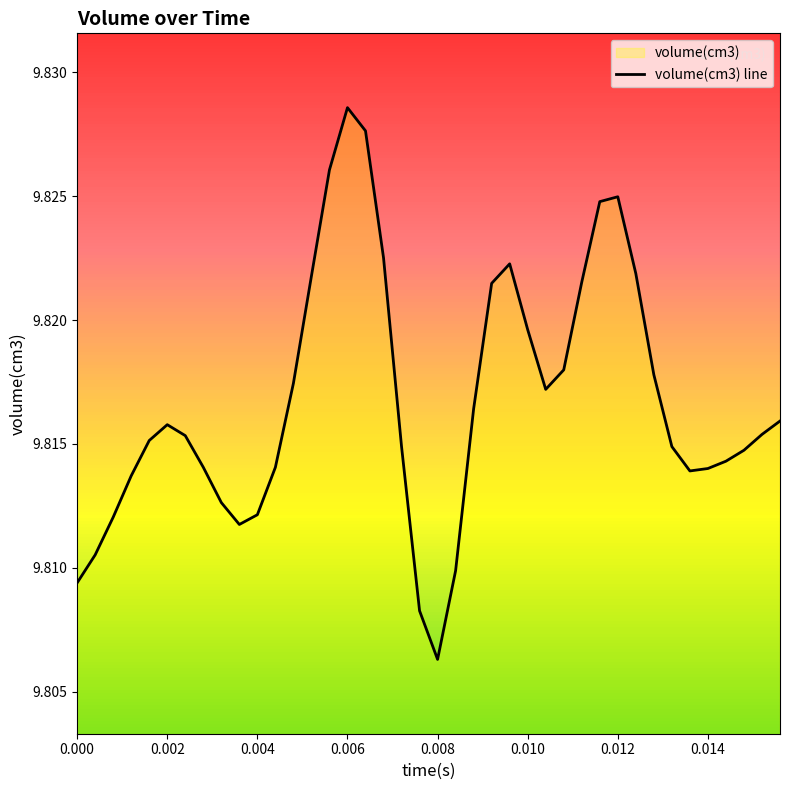

Which label corresponds to the largest value in the chart?

0.006